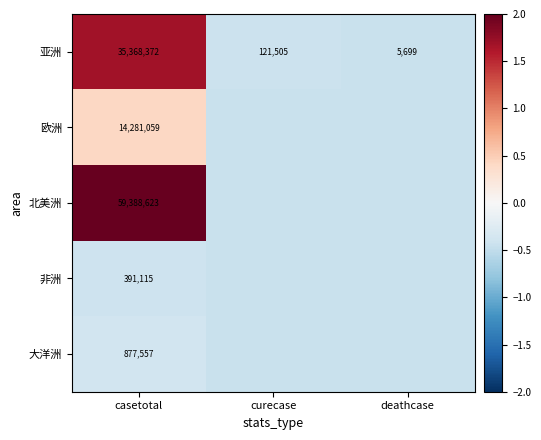

Where does the 亚洲 series first go above 121505?

casetotal